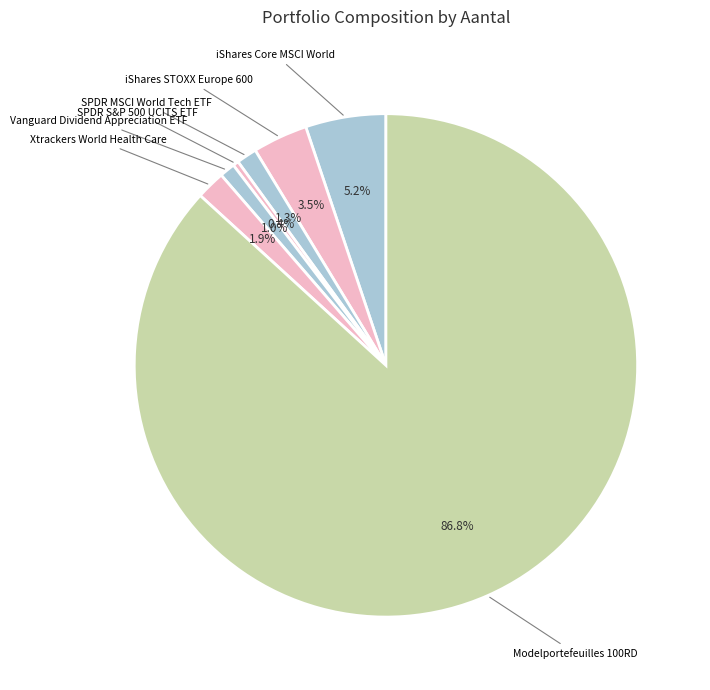

Which category has the smallest portion of the pie?

SPDR S&P 500 UCITS ETF